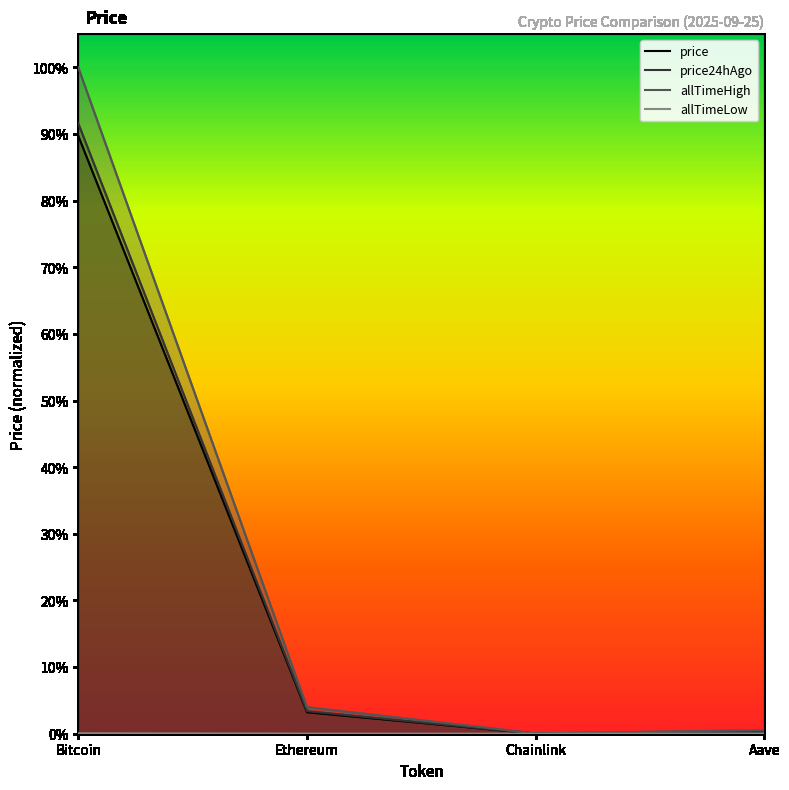

Does the chart display data point markers on the line(s)?

No